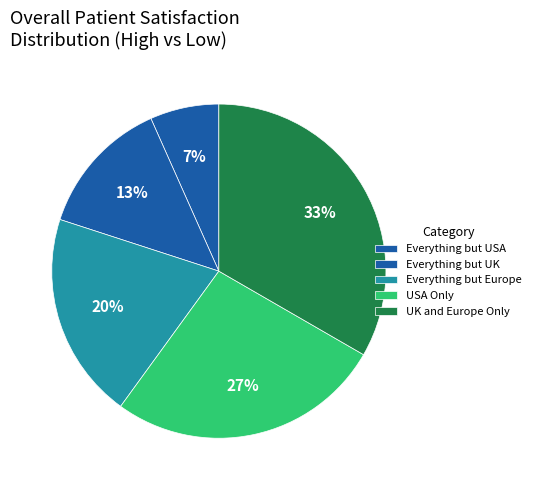

The Everything but UK slice represents 13% of the pie. True or false?

True